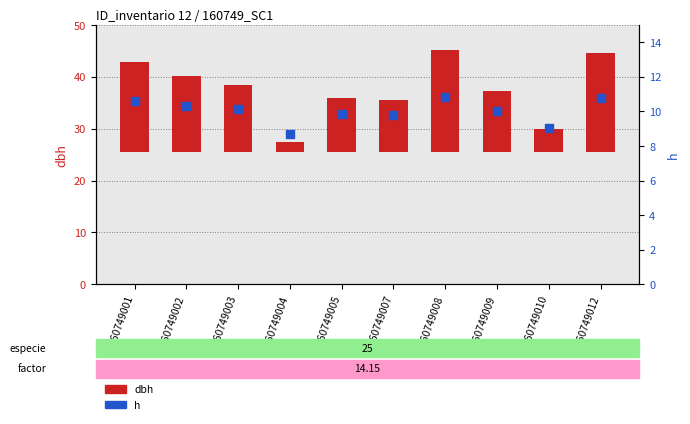

Which series has the widest spread of Y values?

dbh